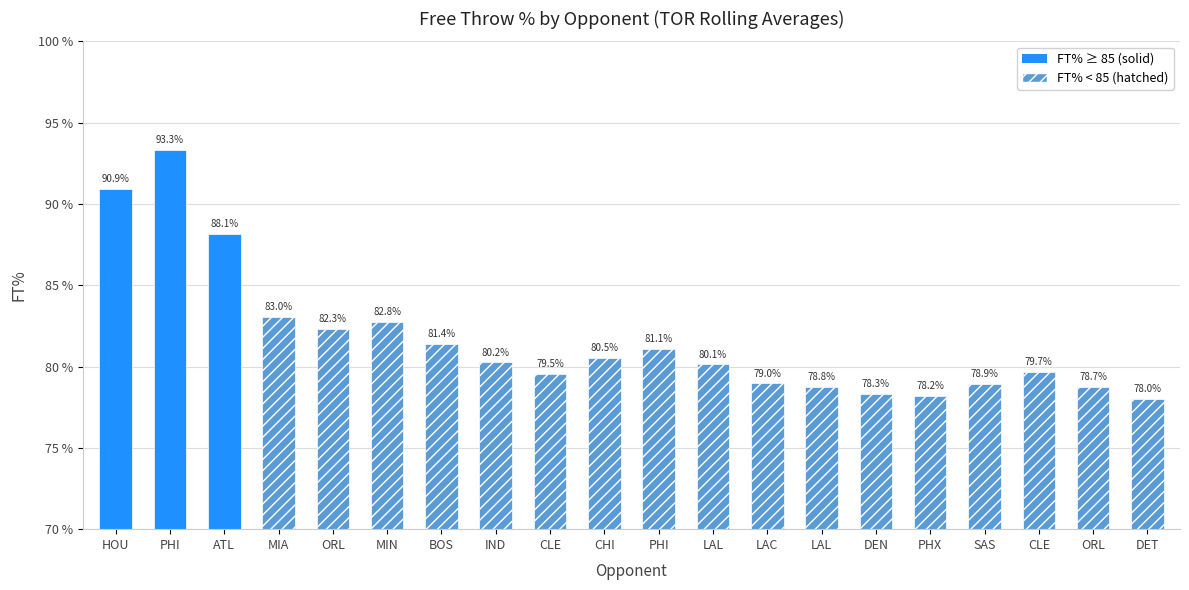

Reading left to right, what are all the values shown in this chart?

90.9	93.3	88.1	83.0	82.3	82.8	81.4	80.2	79.5	80.5	81.1	80.1	79.0	78.8	78.3	78.2	78.9	79.7	78.7	78.0